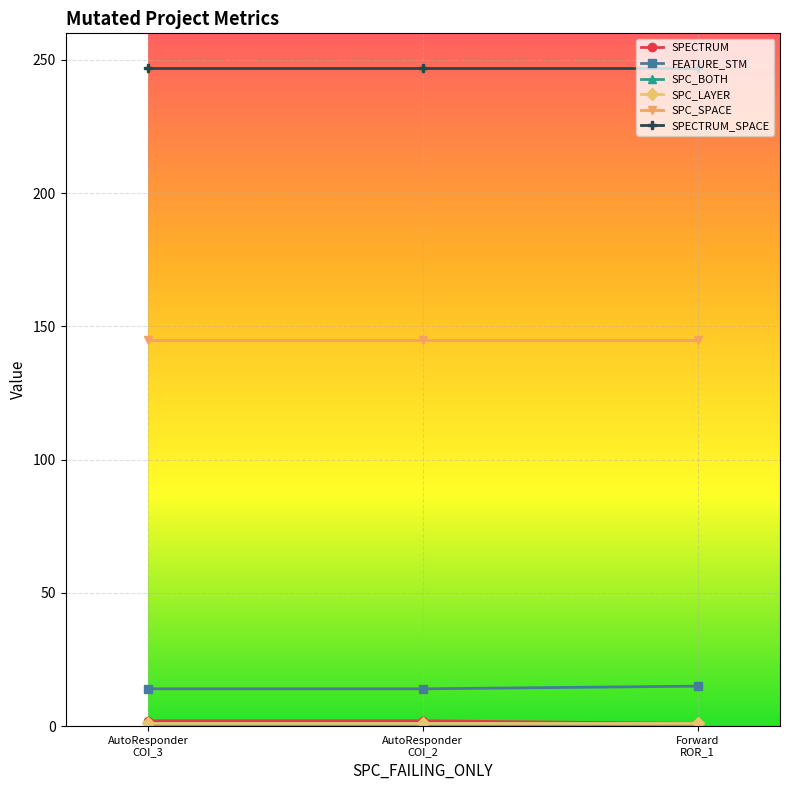

Is this an area chart (filled region under the line)?

No